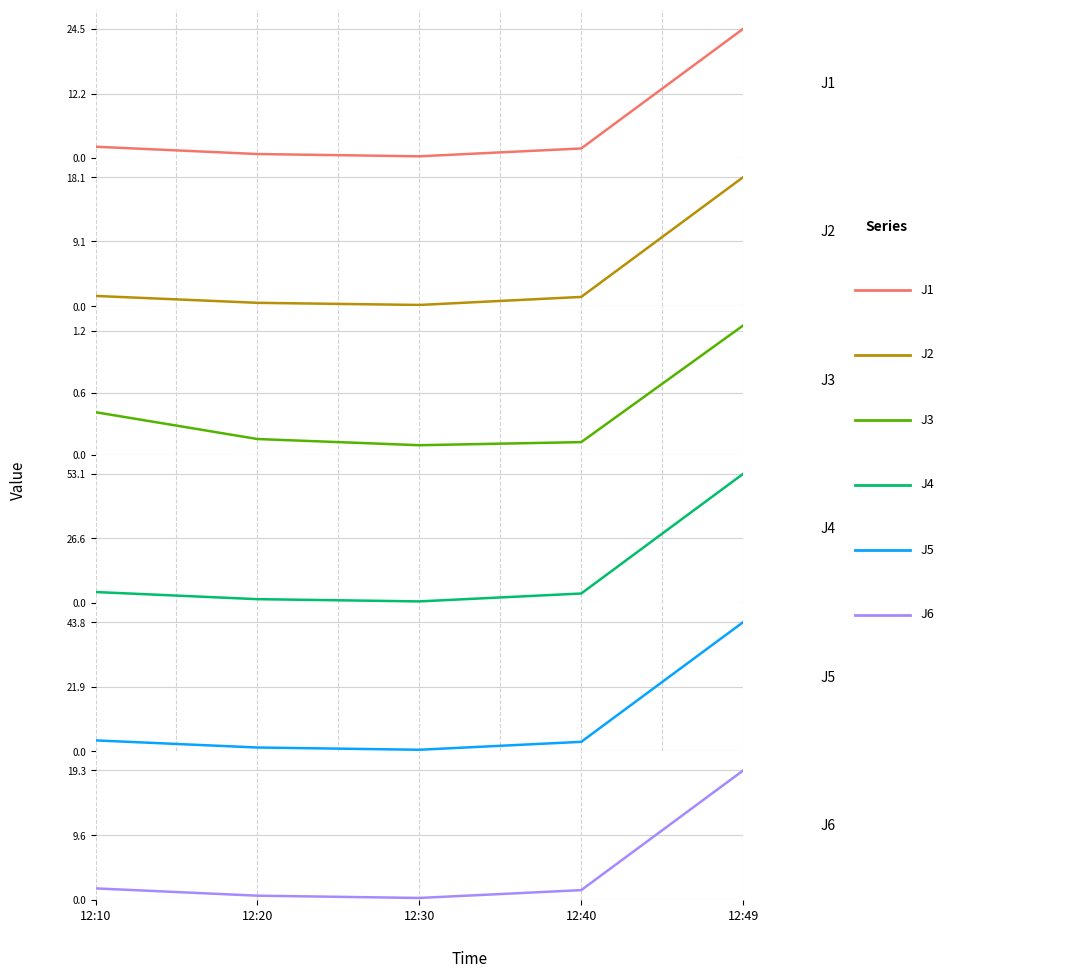

True or false: J6 and J4 cross at least once.

False